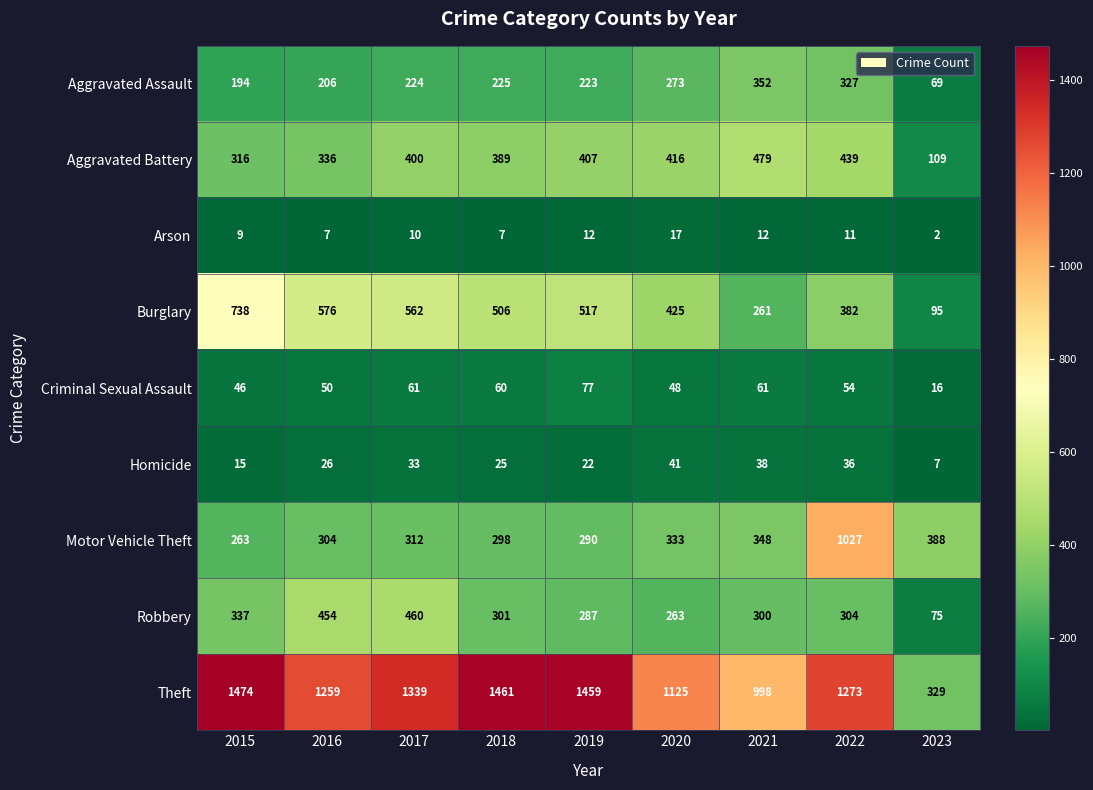

True or false: Aggravated Assault has a value of 352 at 2021.

True